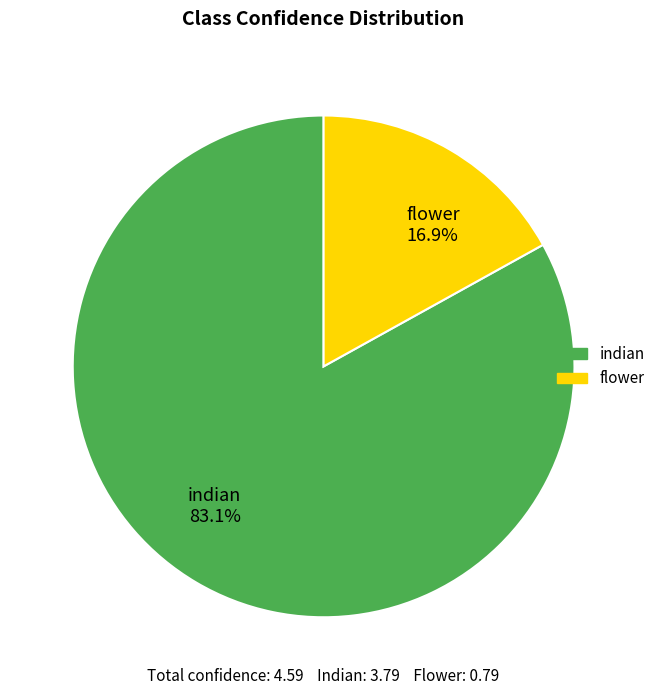

What percentage is NOT represented by indian?

16.9%